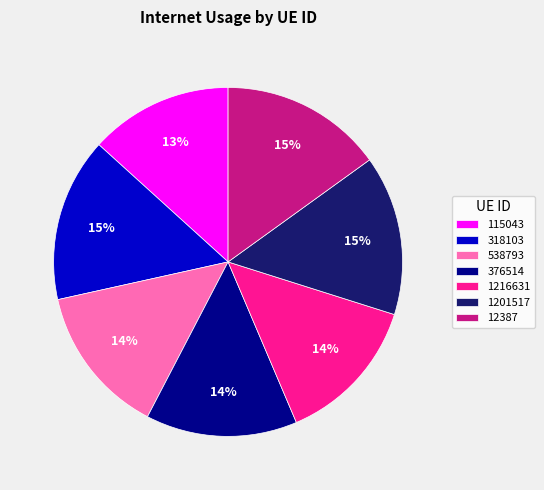

Between 115043 and 318103, which is larger?

318103